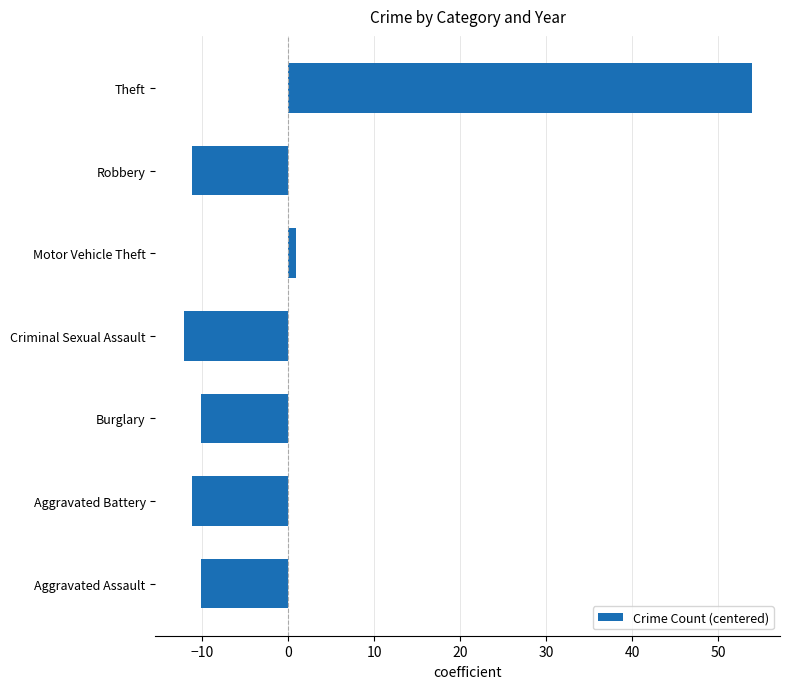

What is the change in value from Burglary to Criminal Sexual Assault?

-2.0